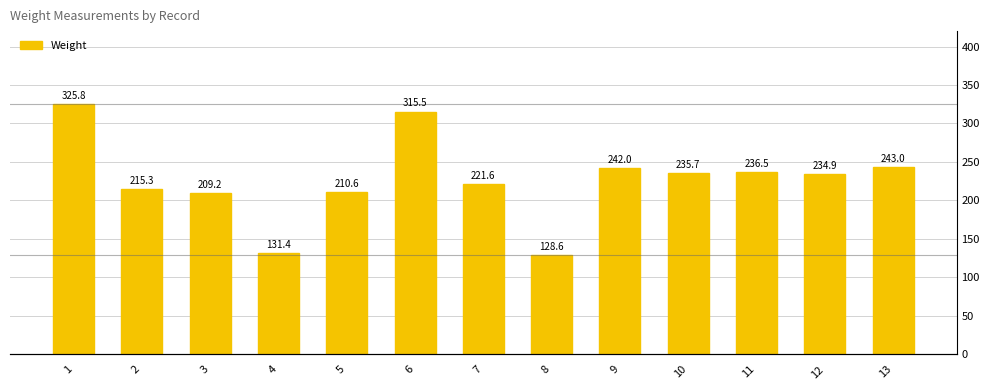

Approximately how many times larger is the value at 3 compared to 10?

0.9